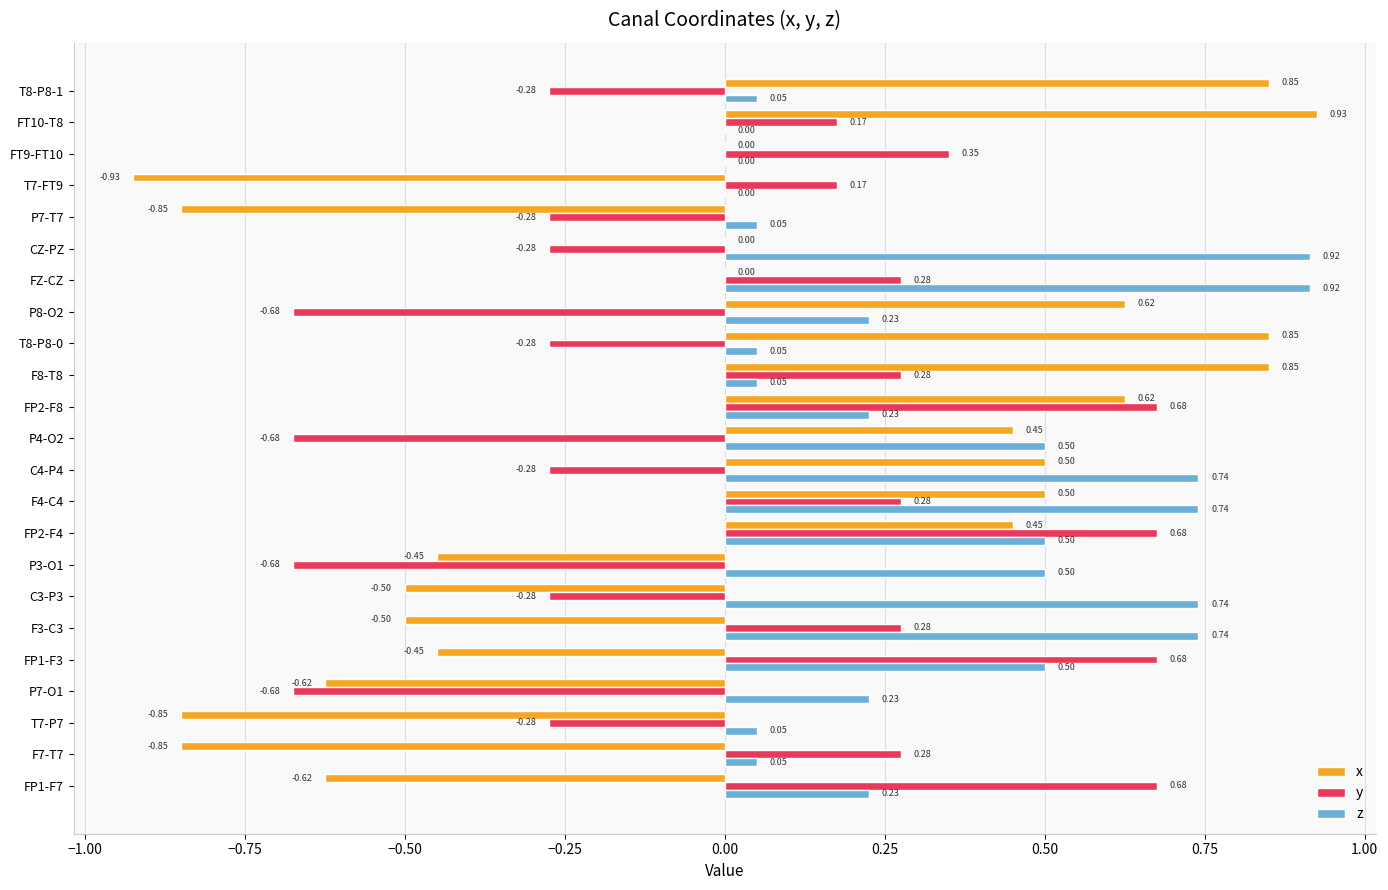

At which category is the sum across all series the highest?

FP2-F4